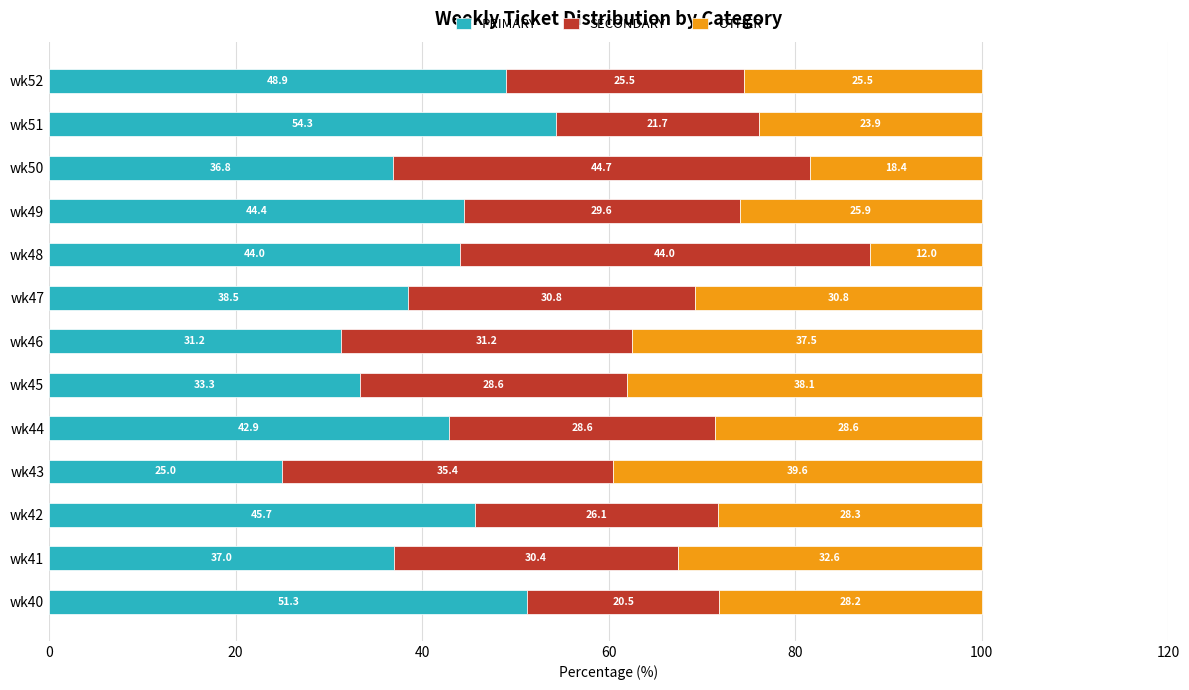

Count the number of categories in the chart.

13